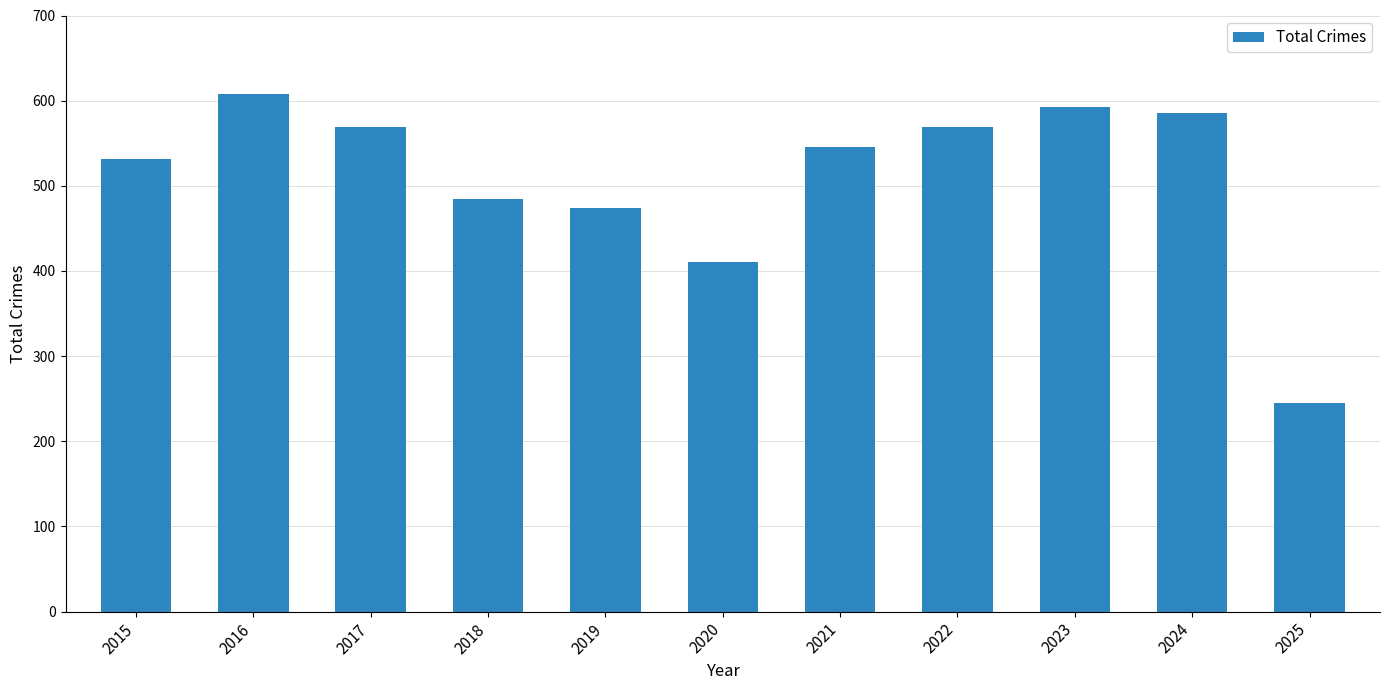

Approximately how many times larger is the value at 2025 compared to 2020?

0.6